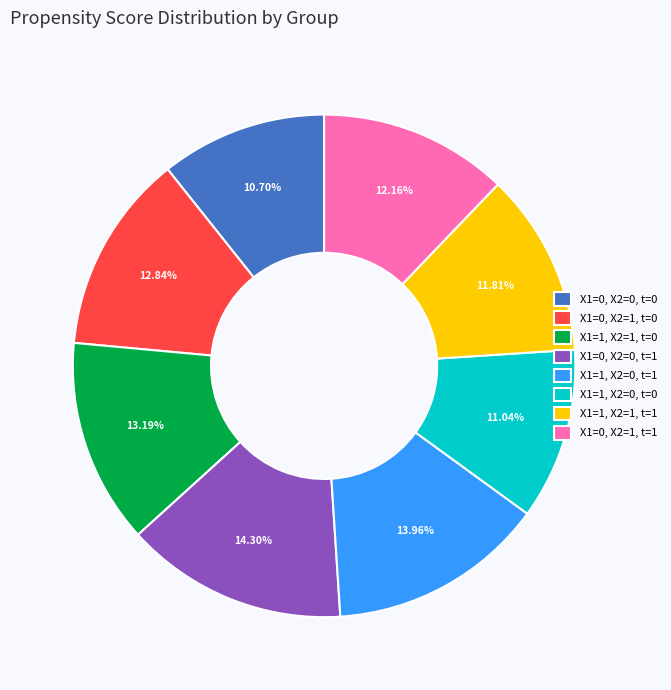

Rank the categories by value from highest to lowest.

X1=0, X2=0, t=1, X1=1, X2=0, t=1, X1=1, X2=1, t=0, X1=0, X2=1, t=0, X1=0, X2=1, t=1, X1=1, X2=1, t=1, X1=1, X2=0, t=0, X1=0, X2=0, t=0